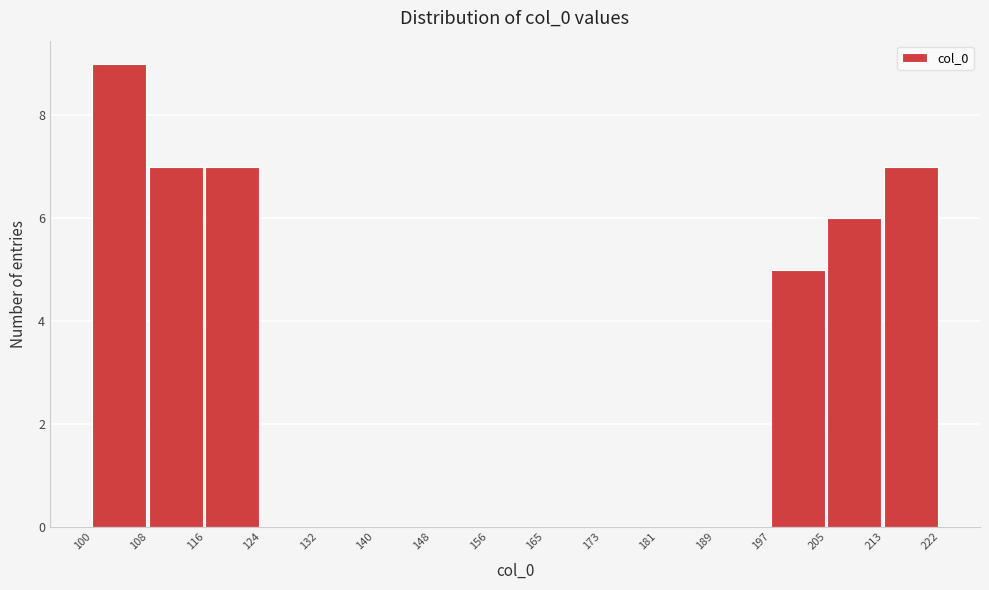

Reading left to right, list every bar in this chart as the range it spans on the x-axis followed by its height. The values are not printed on the chart, so give them approximately, as read against the axis.

100 to 108: 9
108 to 116: 7
116 to 124: 7
124 to 132: 0
132 to 140: 0
140 to 148: 0
148 to 156: 0
156 to 165: 0
165 to 173: 0
173 to 181: 0
181 to 189: 0
189 to 197: 0
197 to 205: 5
205 to 213: 6
213 to 222: 7